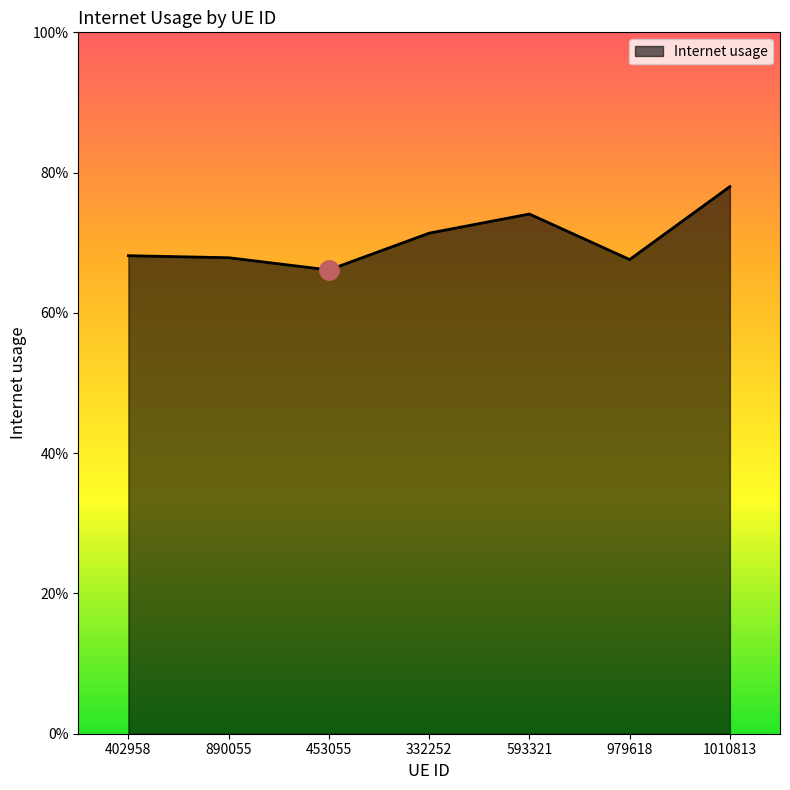

Does the chart display data point markers on the line(s)?

No